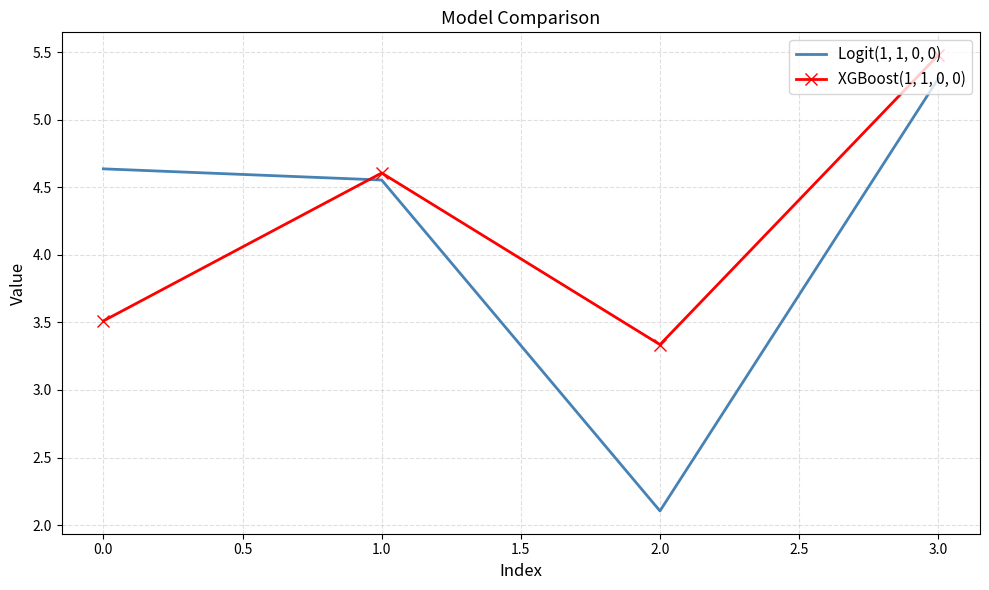

At which category is the sum across all series the highest?

3.0